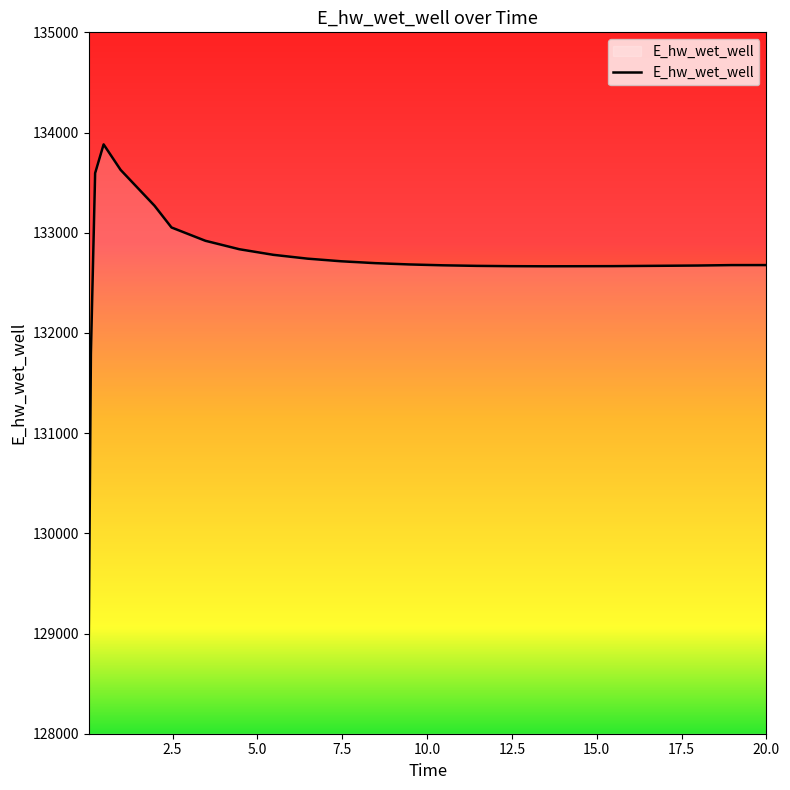

What is the difference between the maximum and minimum values?

4905.9